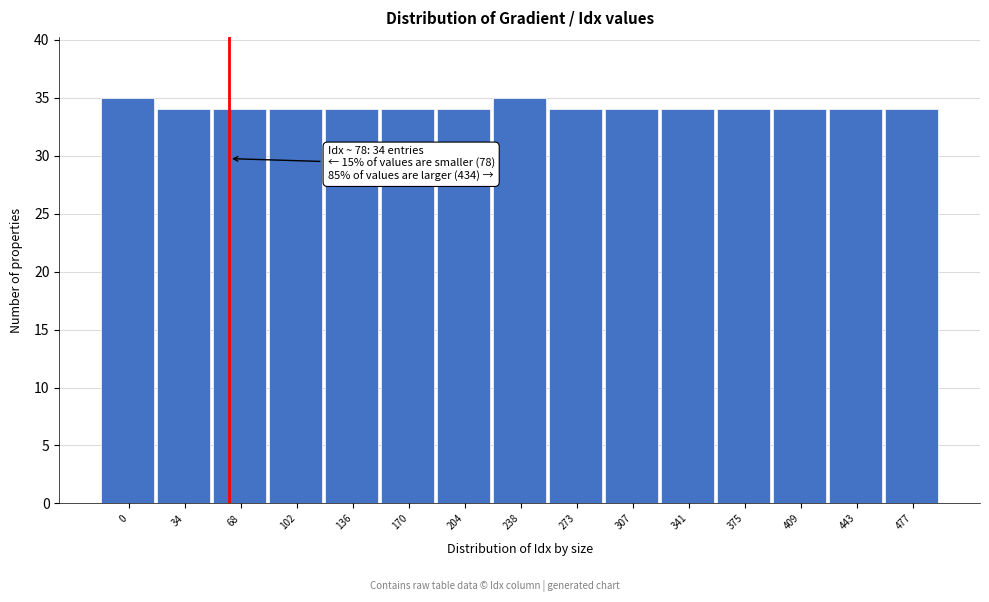

Reading left to right, transcribe all the data shown in this chart.

35	34	34	34	34	34	34	35	34	34	34	34	34	34	34